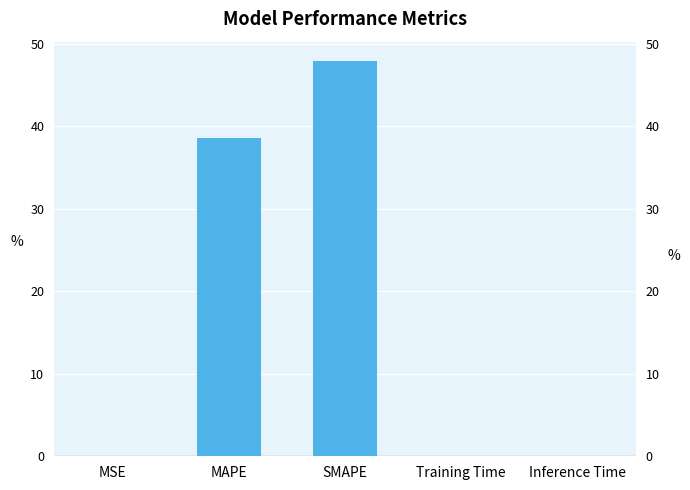

What is the label of the 4th bar from the right?

MAPE